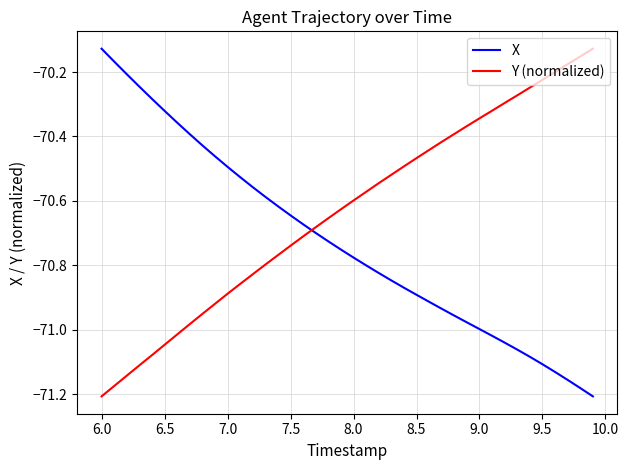

Which series has the largest total across all categories?

Y (normalized)